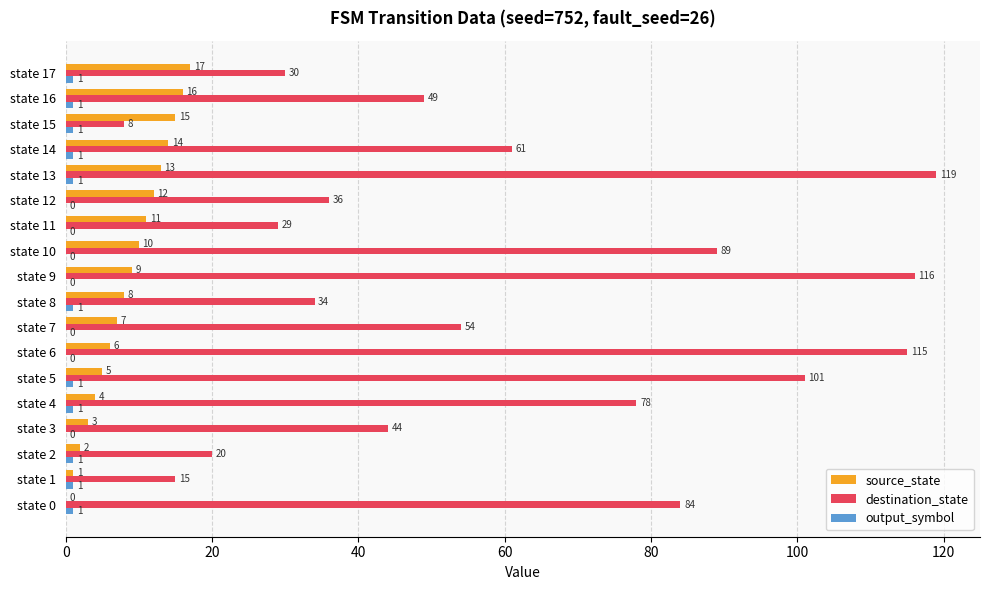

At which label is destination_state closest to 63?

state 14